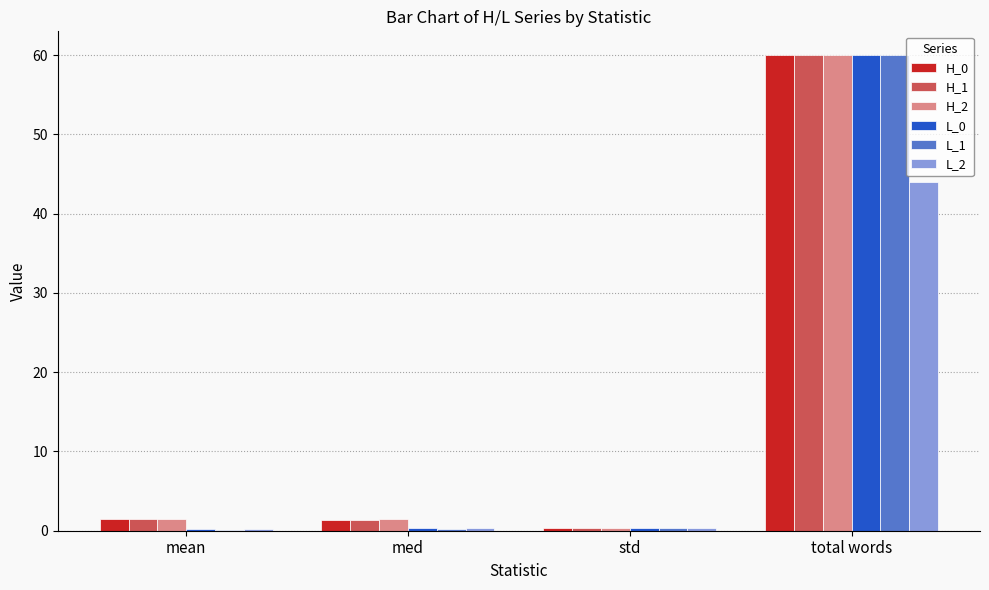

What is the highest value of the L_2 series?

44.0